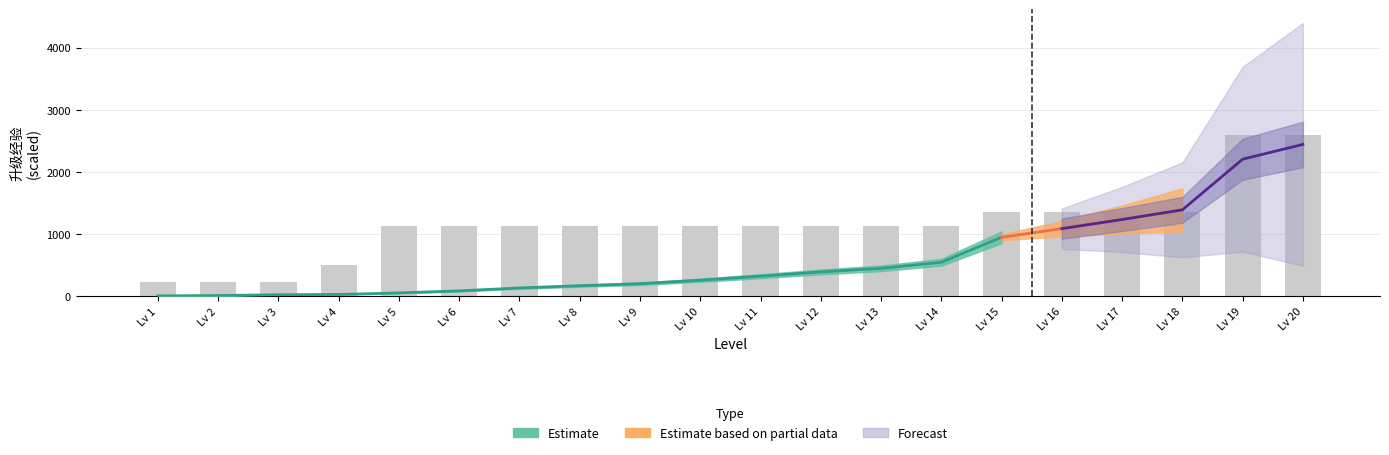

Reading right to left, what are all the values shown in this chart?

2600	2600	1350	1350	1350	1350	1125	1125	1125	1125	1125	1125	1125	1125	1125	1125	500	225	225	225